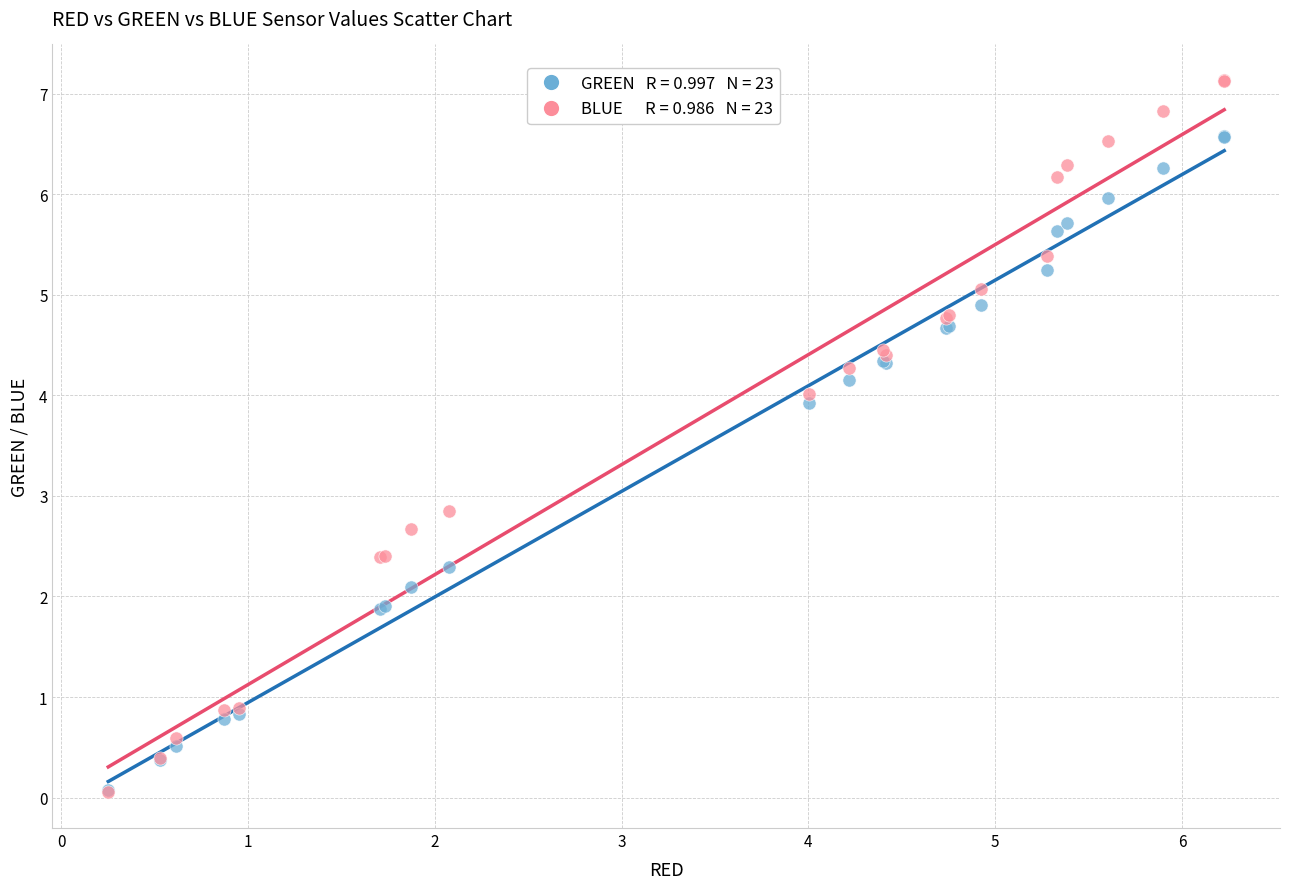

Across all series, what Y value is closest to 3?

2.9